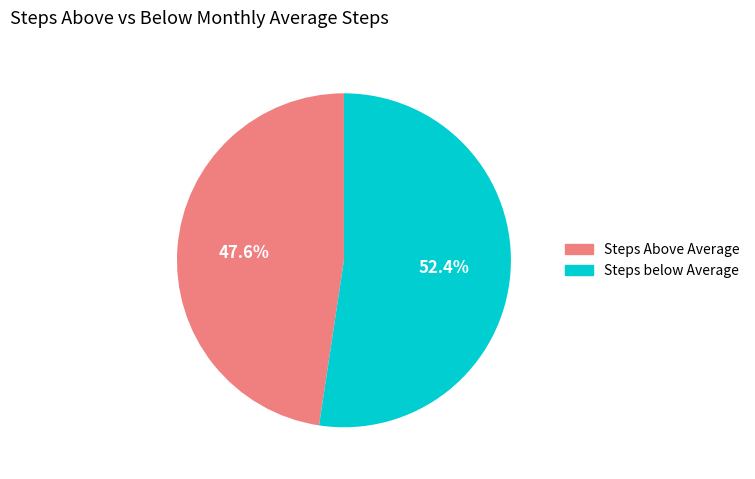

Is there a majority slice in this chart?

Yes